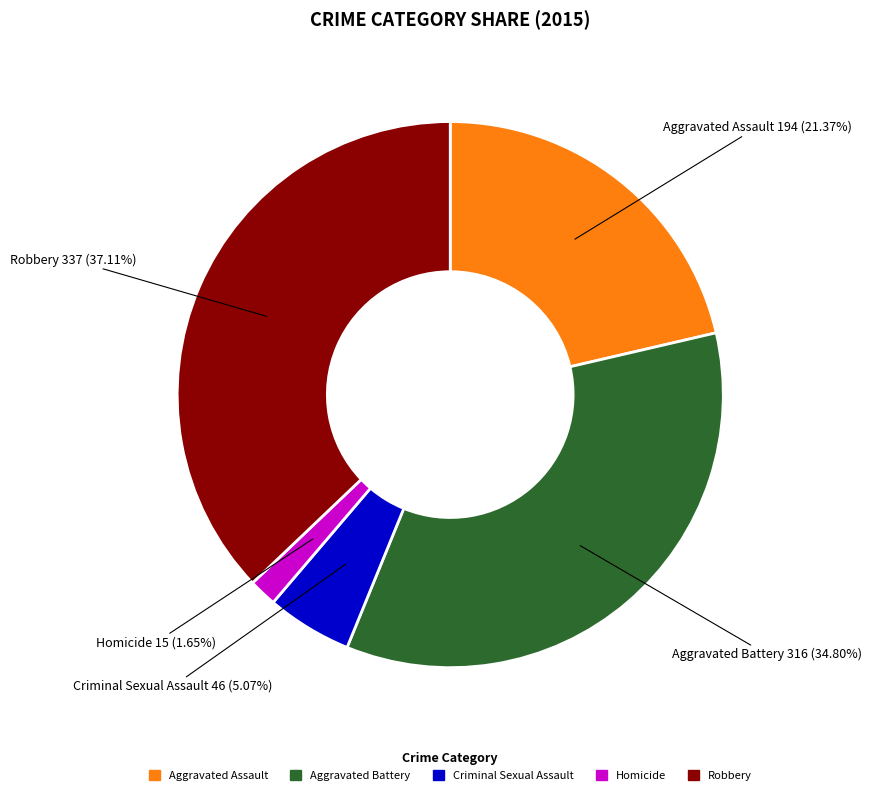

To the nearest percent, what percentage of the pie is Aggravated Battery?

35%